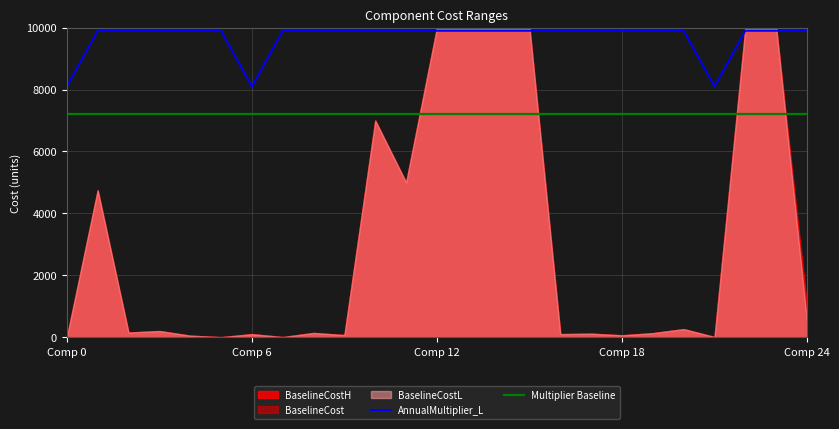

What is the minimum value for AnnualMultiplier_L?

8100.0